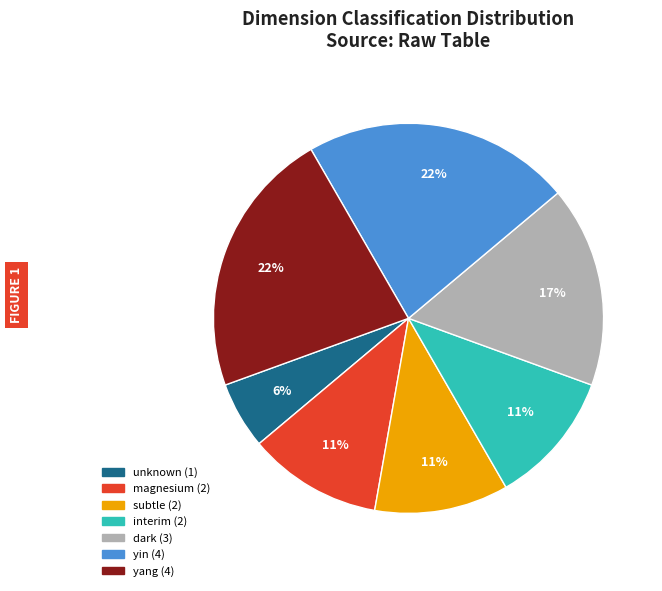

Is it true that unknown is 6% of the pie?

True